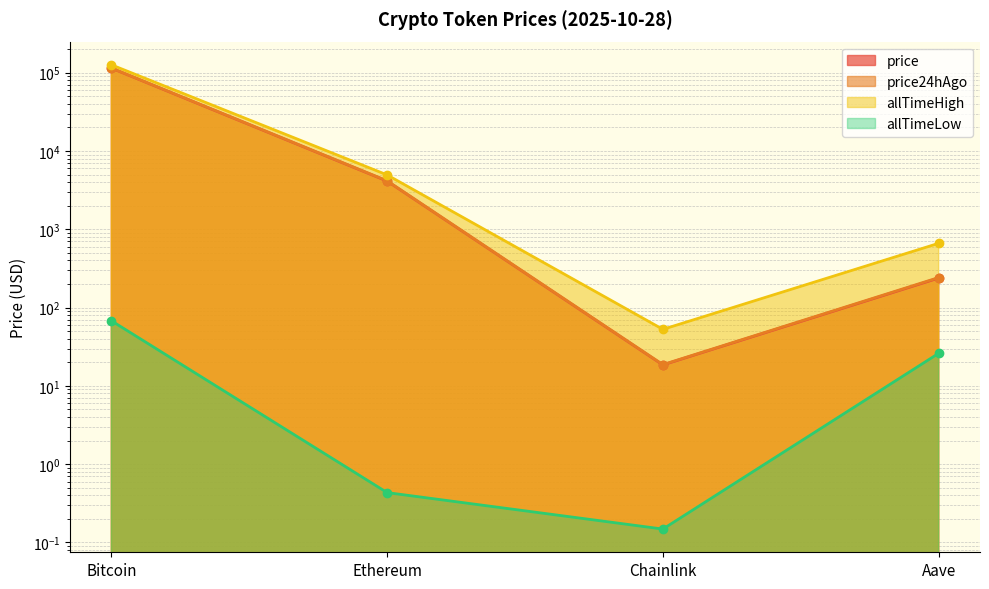

What is the difference between the maximum and minimum values in the allTimeLow series?

67.7